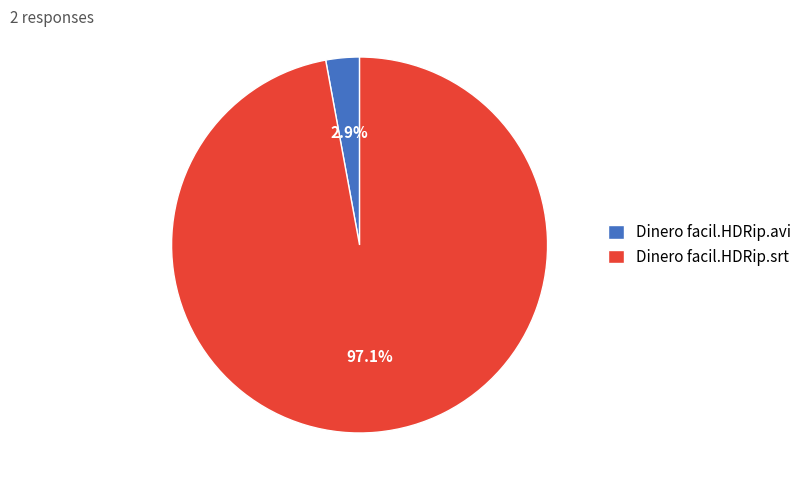

Is it true that Dinero facil.HDRip.srt is 86% of the pie?

False